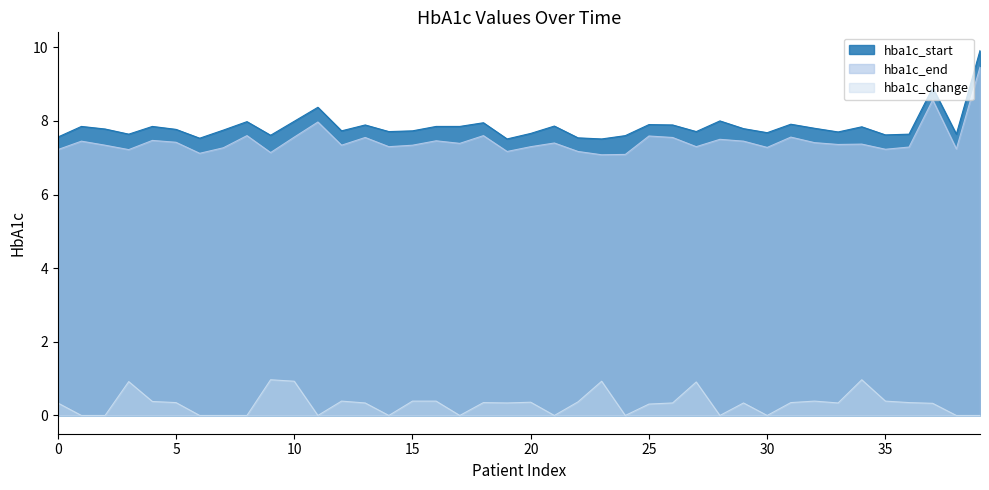

What is the total value across all series at 15?

15.5